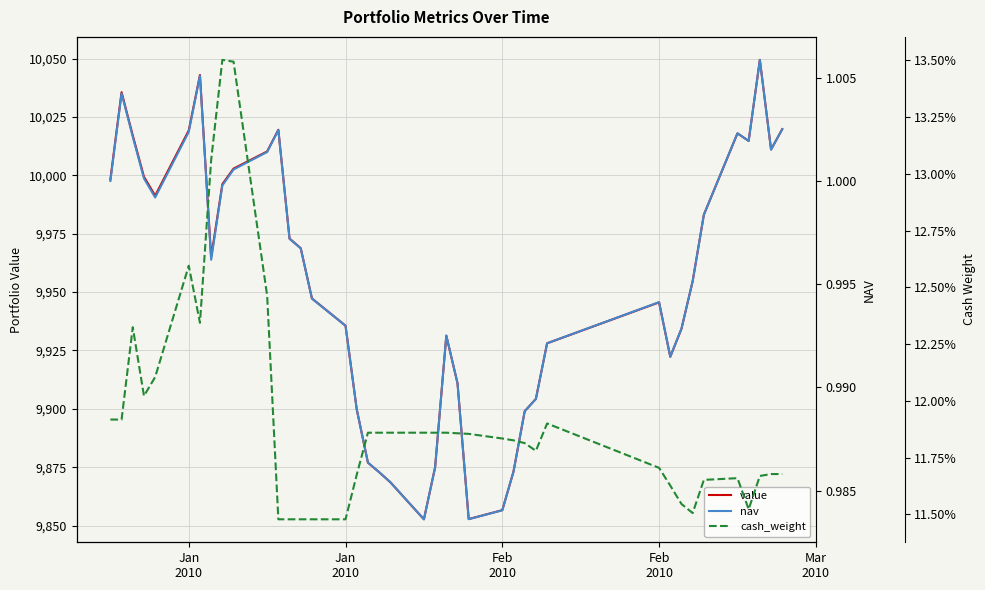

True or false: cash_weight has a value of 0.0 at 27.

False